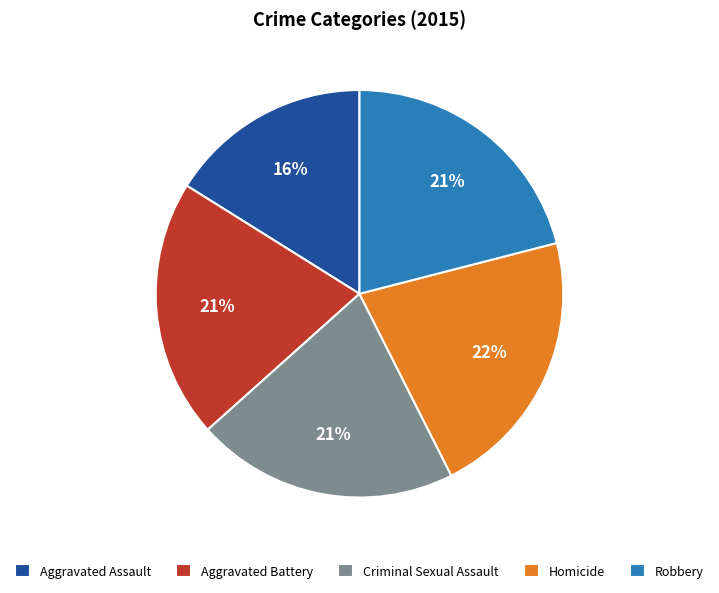

How many slices are in this pie chart?

5